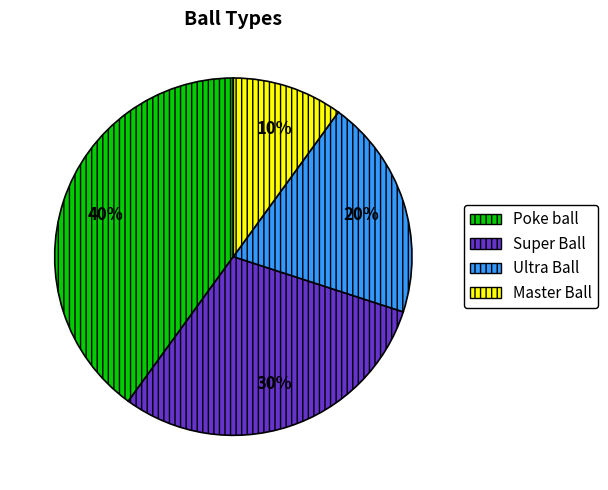

Does any single category account for the majority?

No